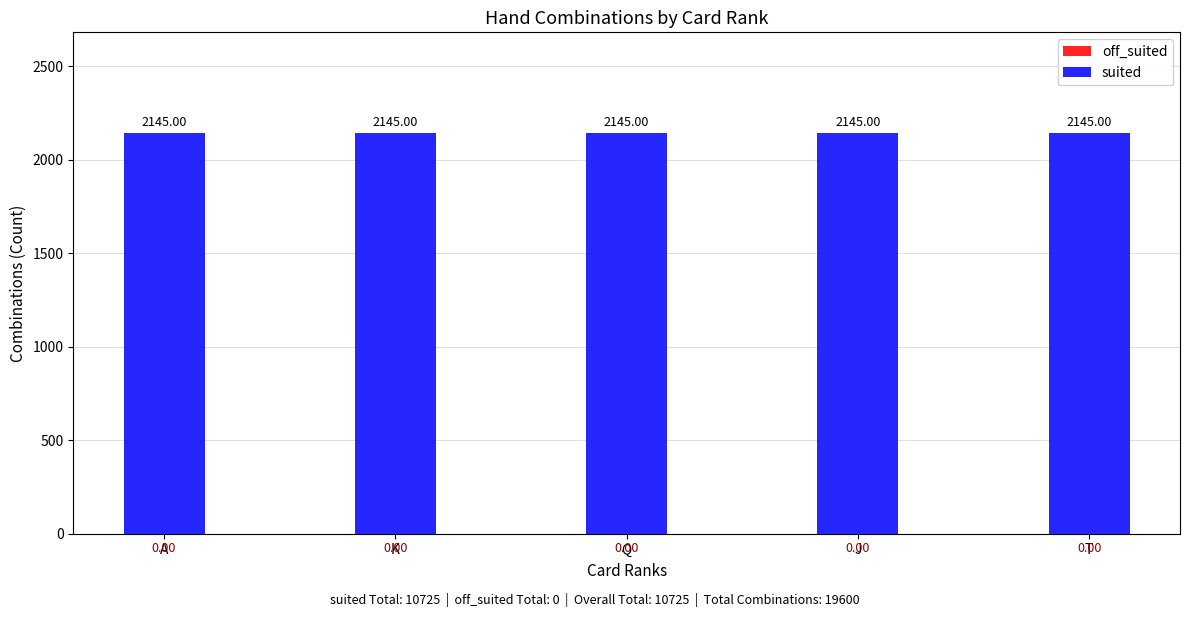

Rank the categories by off_suited value from highest to lowest.

A, K, Q, J, T